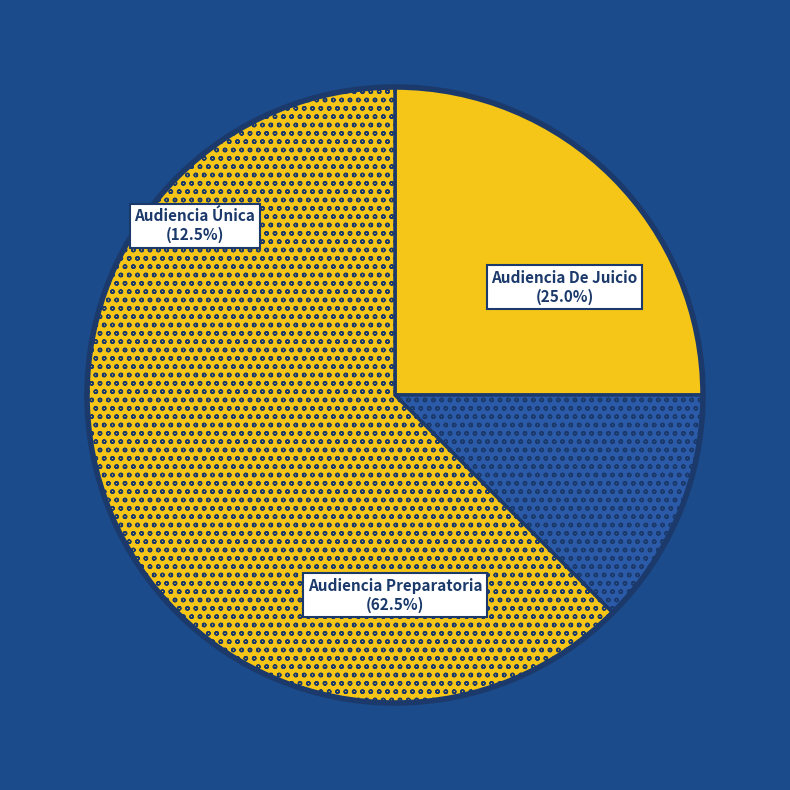

How many segments does this pie chart have?

3